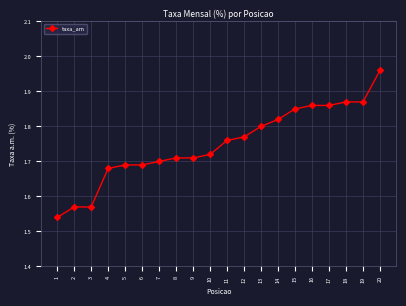

Is it true that the value at 13 is 2.4?

False